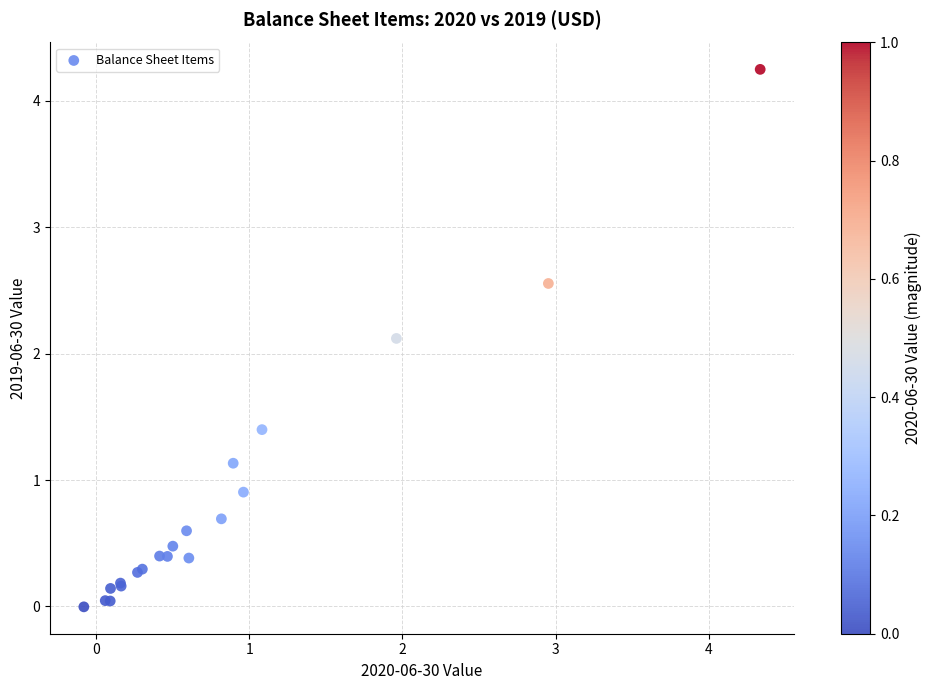

What Y value in the scatter plot is closest to 2?

2.1